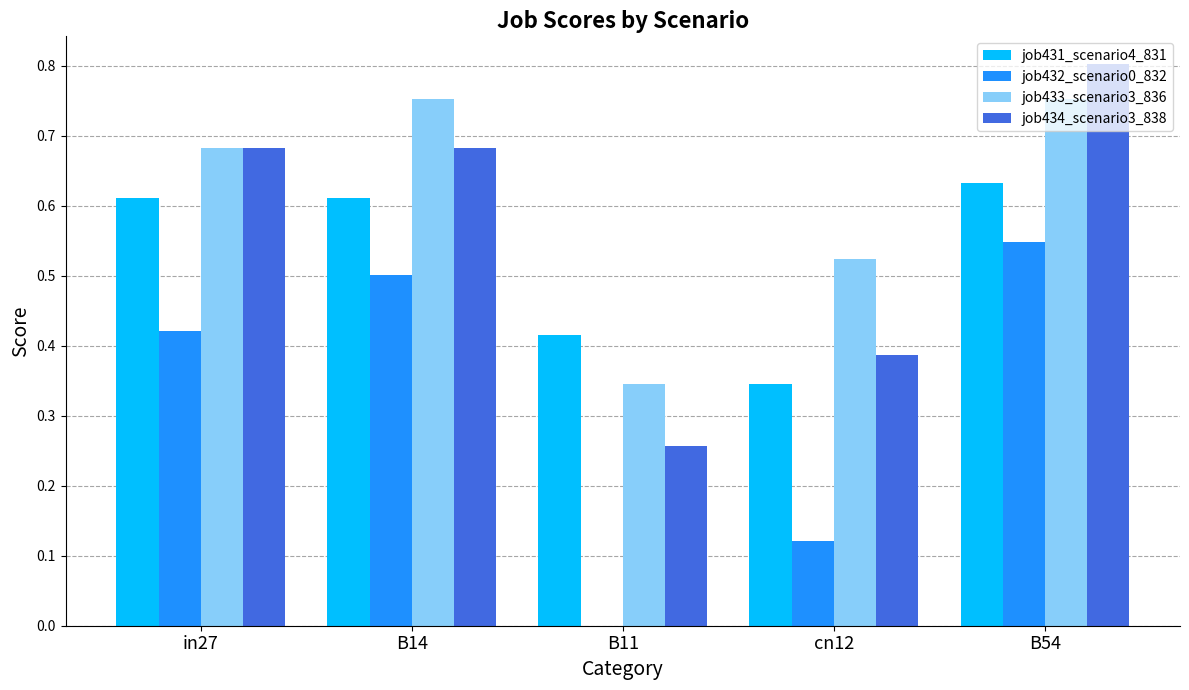

True or false: job431_scenario4_831 has a value of 1.0 at B54.

False